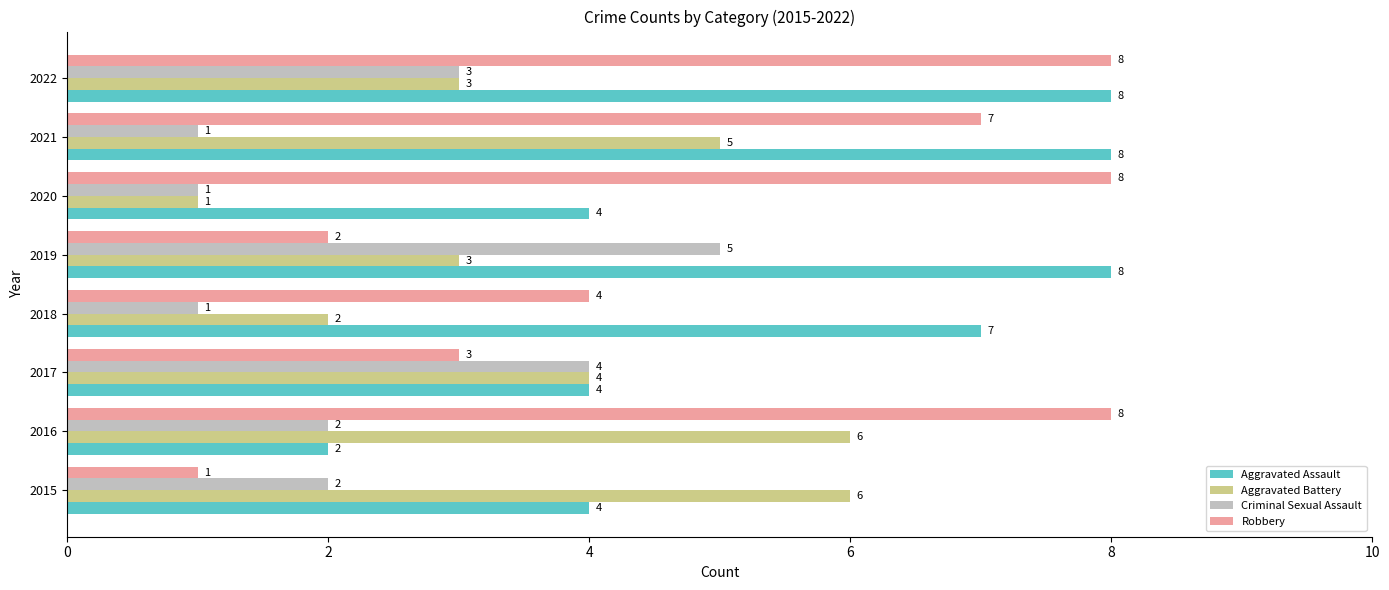

What is the total value across all series at 2018?

14